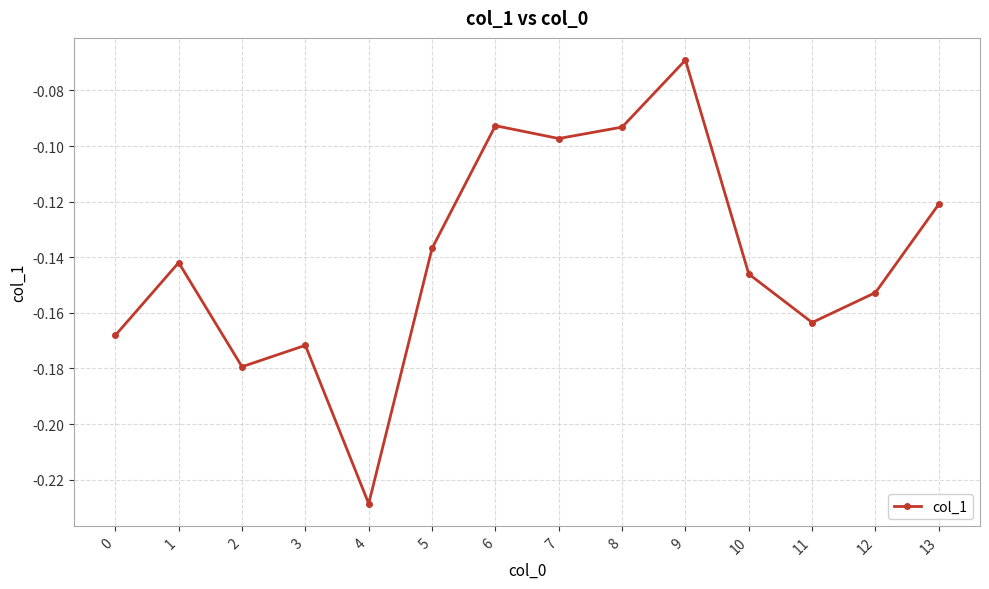

Which label corresponds to the largest value in the chart?

9